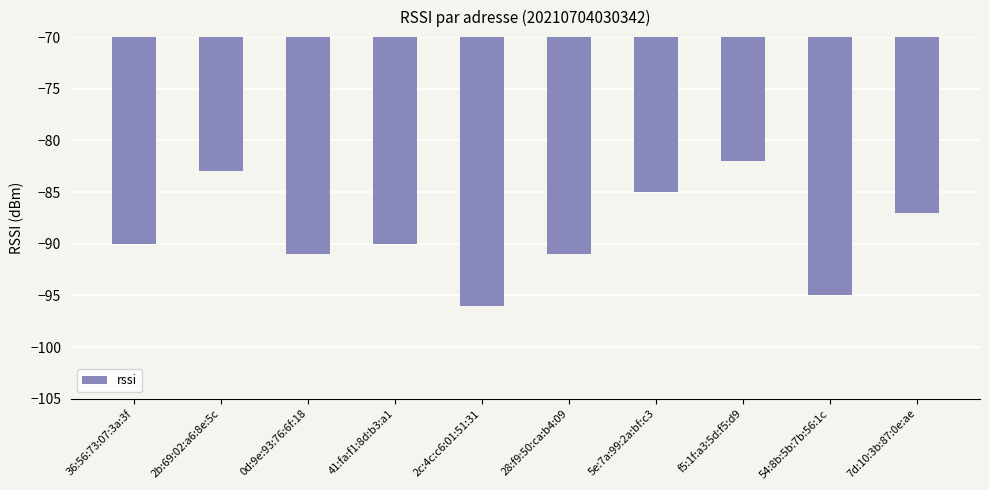

Reading left to right, what are all the values shown in this chart?

36:56:73:07:3a:3f=-90	2b:69:02:a6:8e:5c=-83	0d:9e:93:76:6f:18=-91	41:fa:f1:8d:b3:a1=-90	2c:4c:c6:01:51:31=-96	28:f9:50:ca:b4:09=-91	5e:7a:99:2a:bf:c3=-85	f5:1f:a3:5d:f5:d9=-82	54:8b:5b:7b:56:1c=-95	7d:10:3b:87:0e:ae=-87